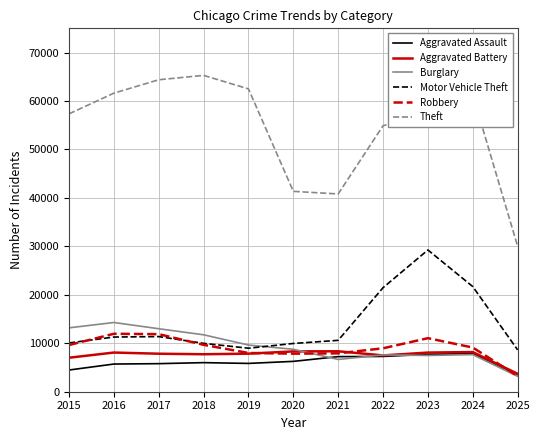

Where does the Theft series first go above 57486?

2016